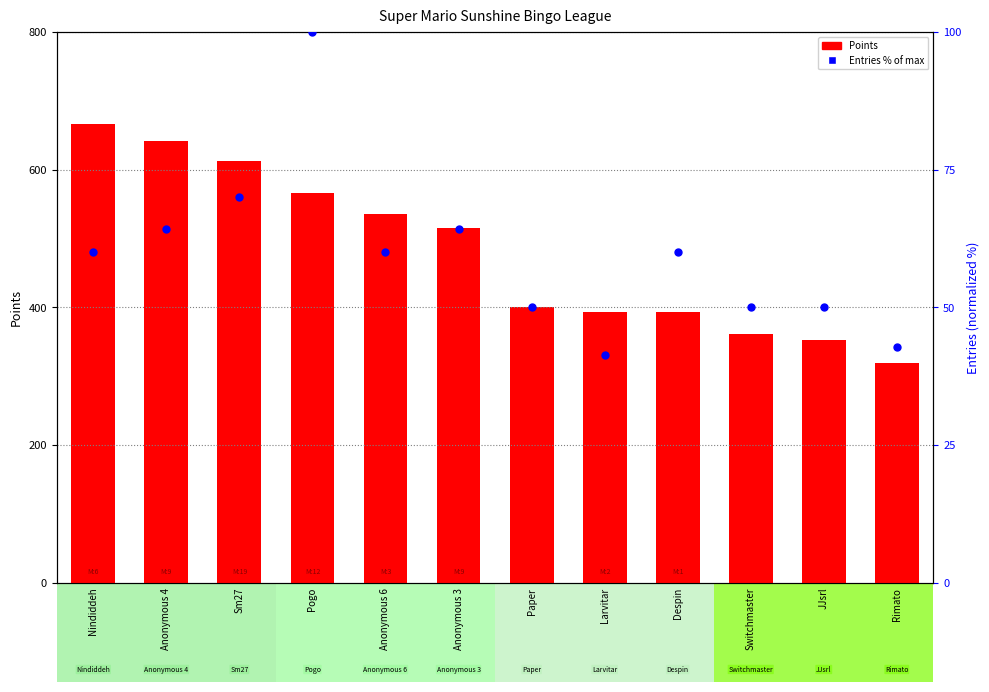

At how many categories does at least one series exceed 330?

11